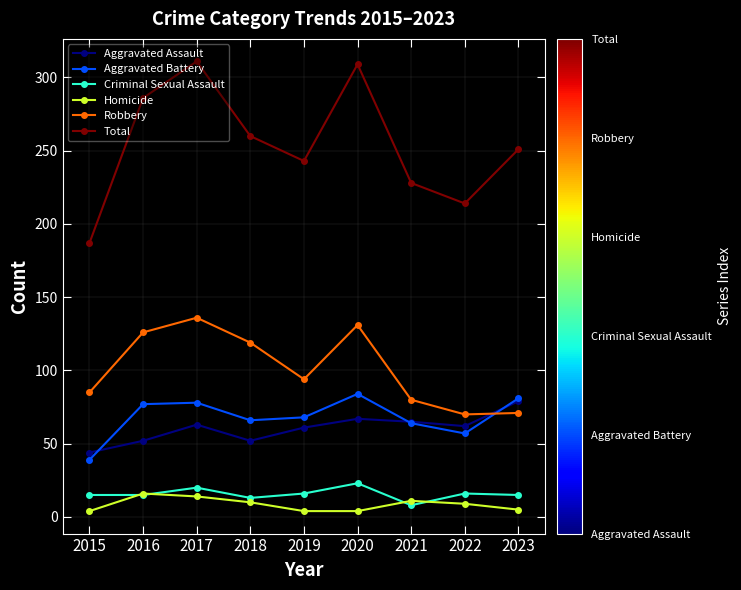

At which category does Criminal Sexual Assault reach its first local peak?

2017